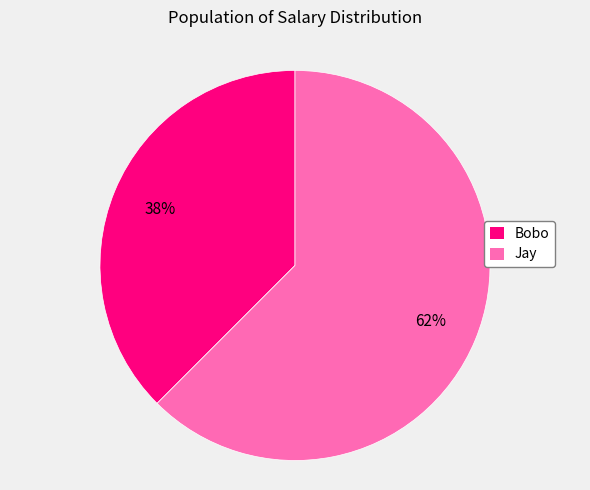

Count the number of slices in the pie.

2